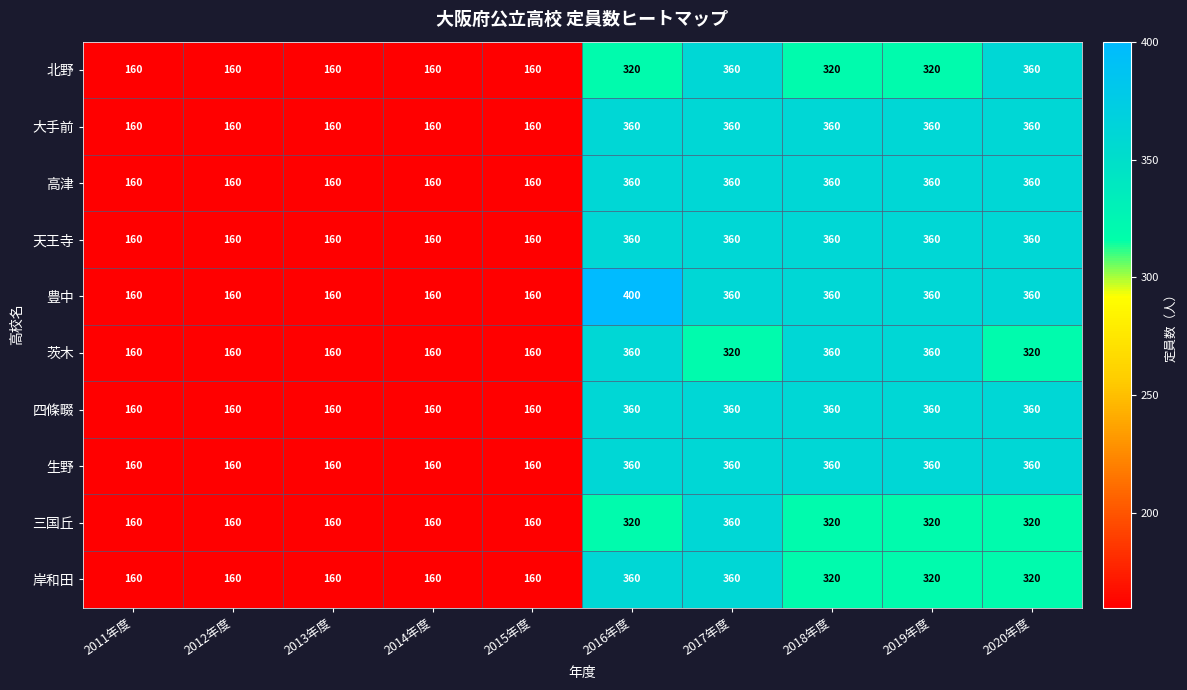

What is the sum of all 生野 values?

2600